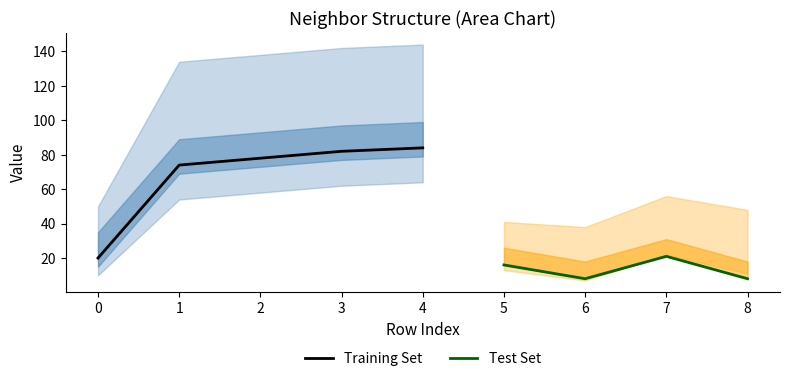

What is the difference between the highest and lowest values at 2?

78